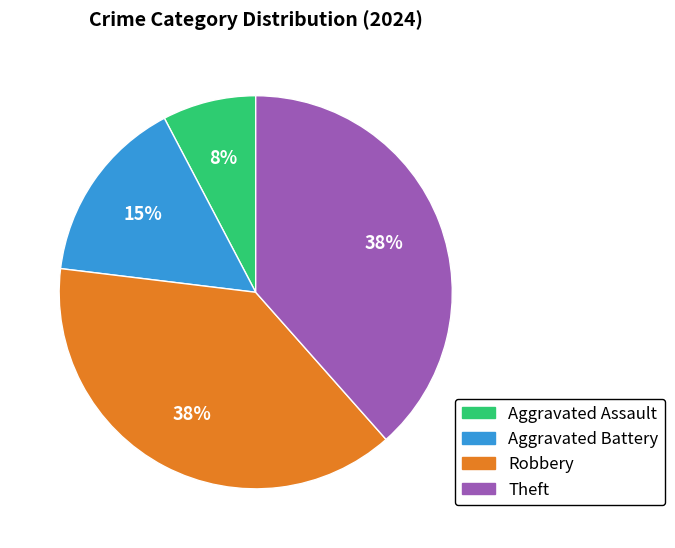

Which slice is the smallest?

Aggravated Assault